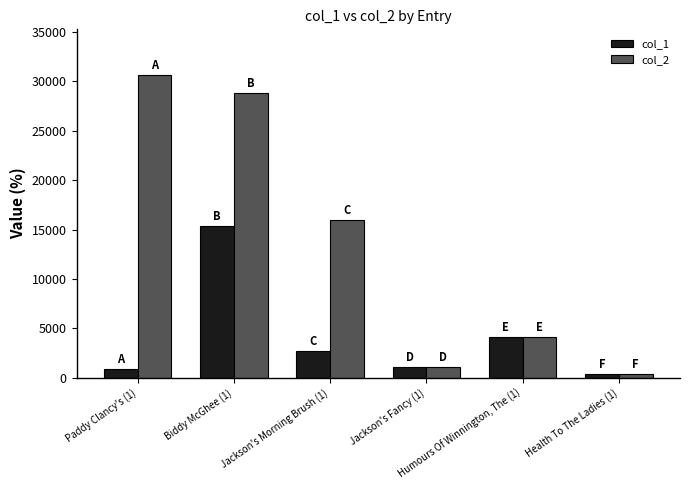

How many groups of bars are there?

6